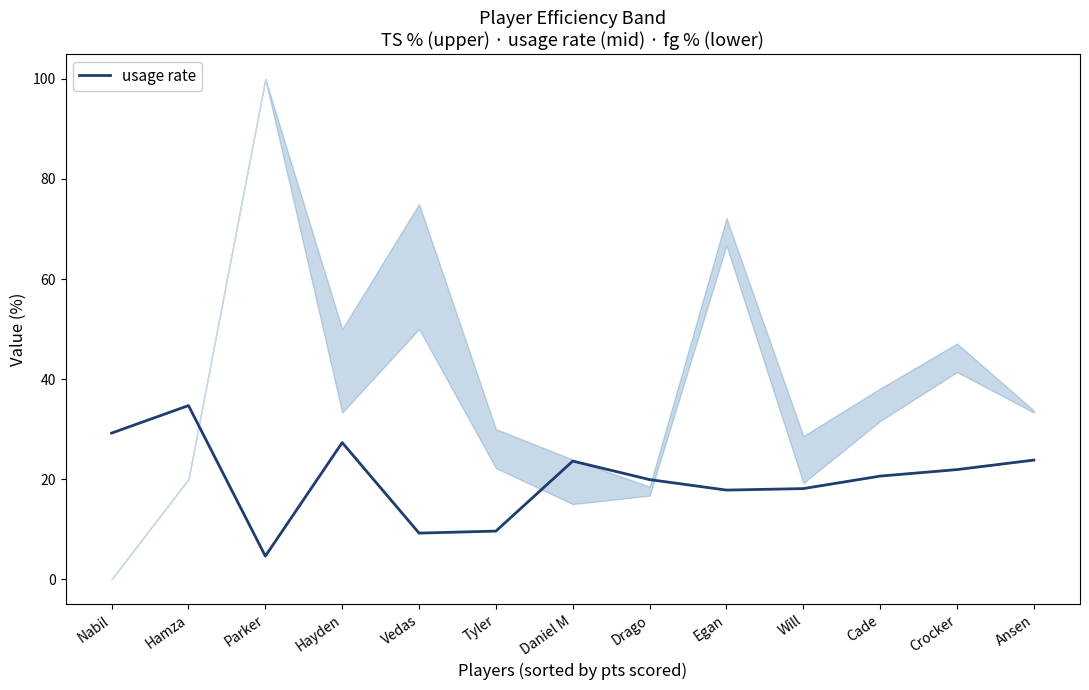

True or false: the data has more than 1 interior local peaks.

True